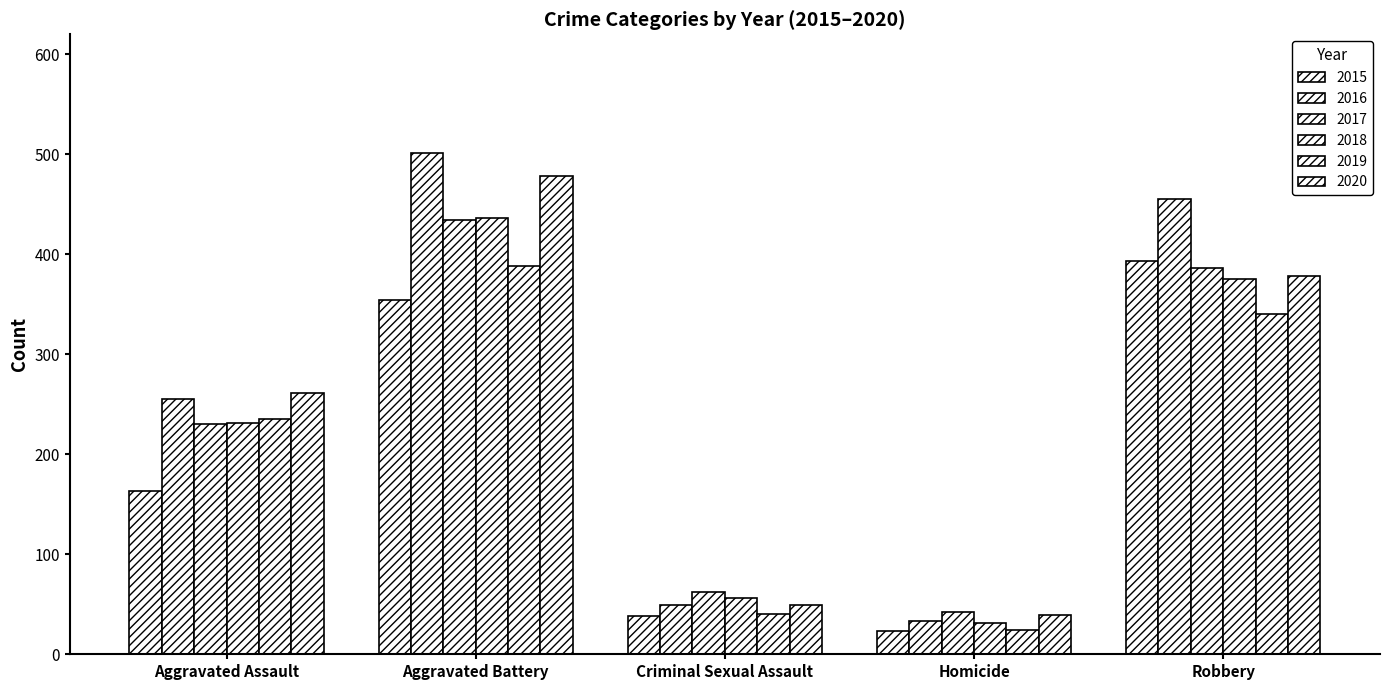

How many data points does each series have?

5